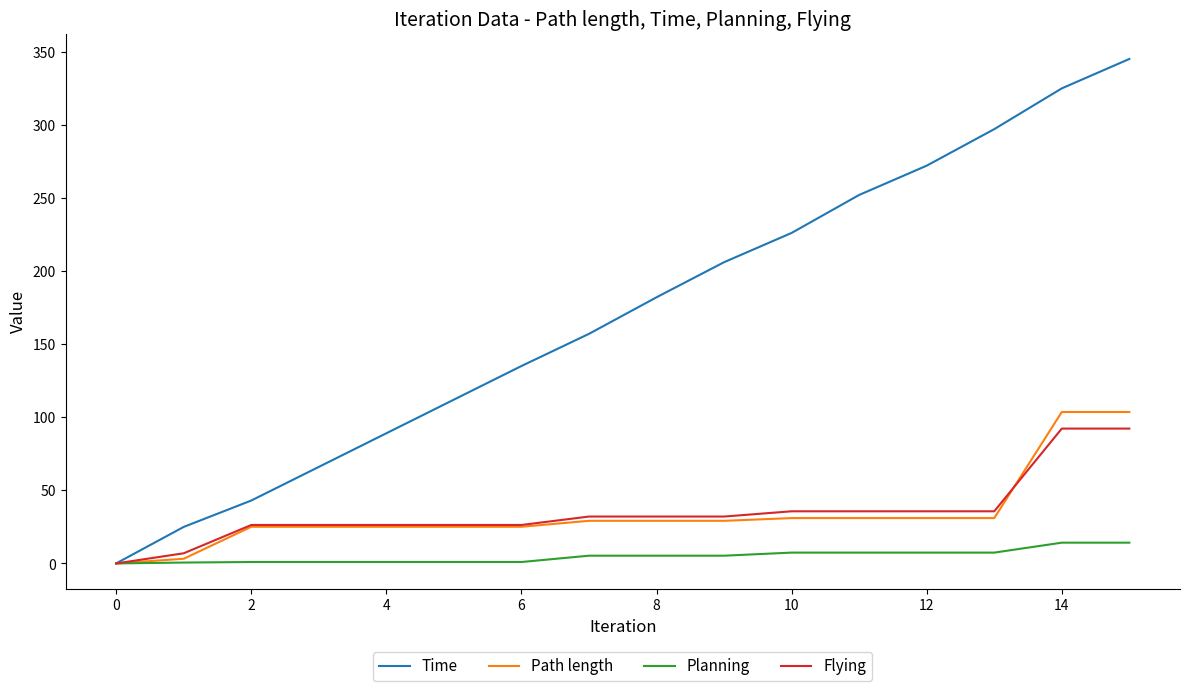

What is the highest value of the Path length series?

103.6